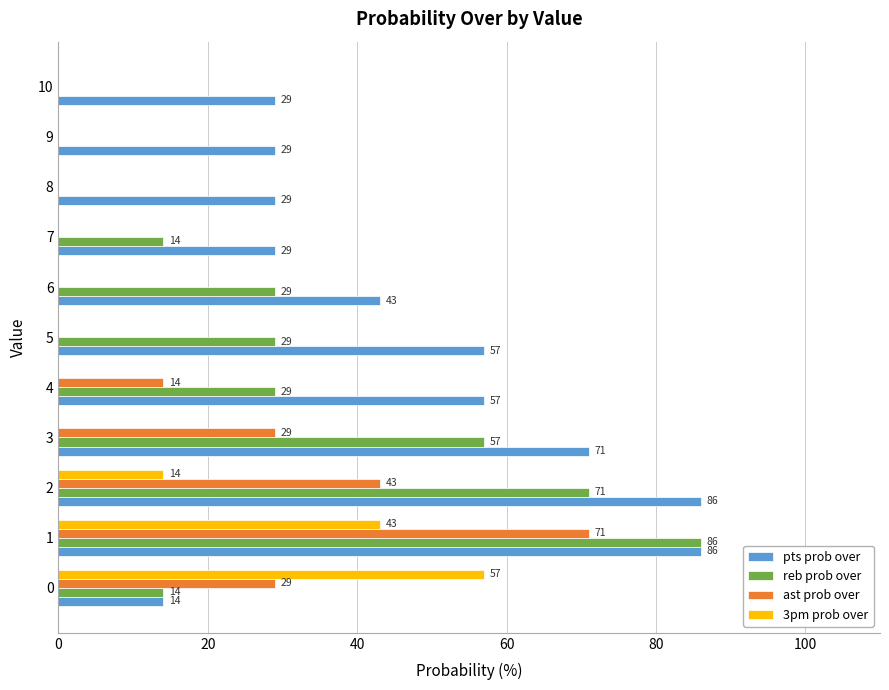

How many data points does each series have?

11